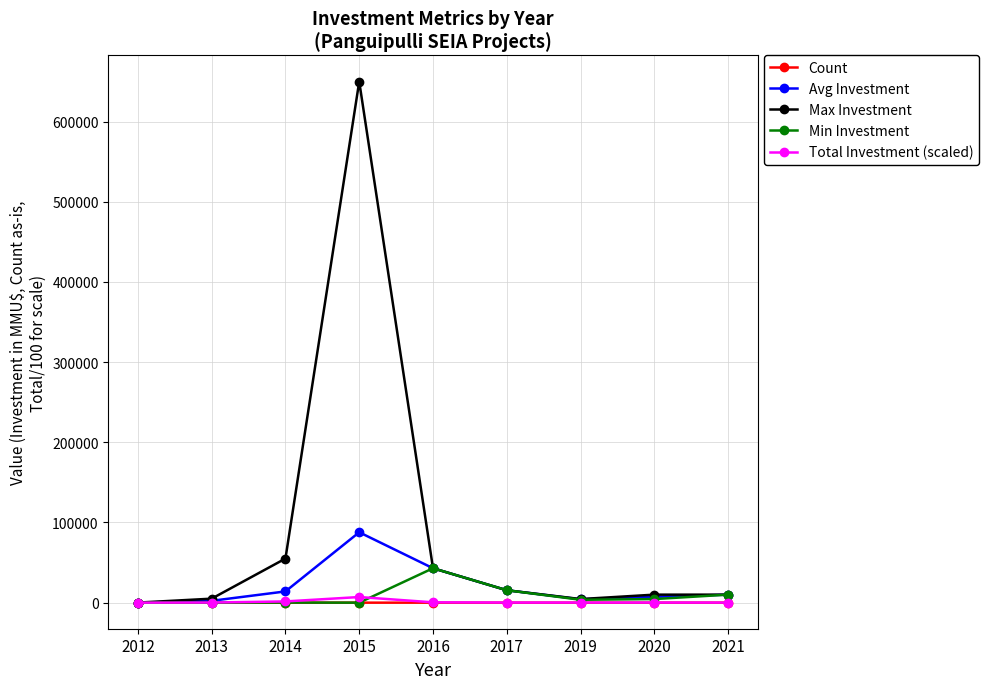

What is the maximum value for Avg Investment?

87814.4